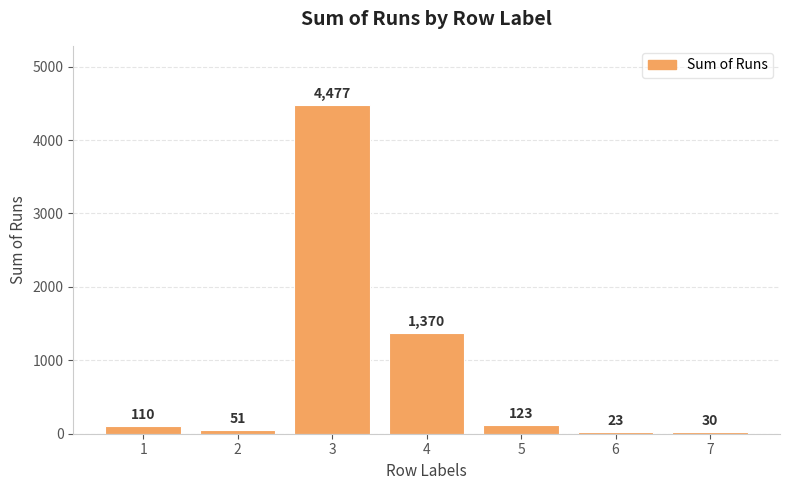

What value does the data have at 5, to the nearest 50?

100